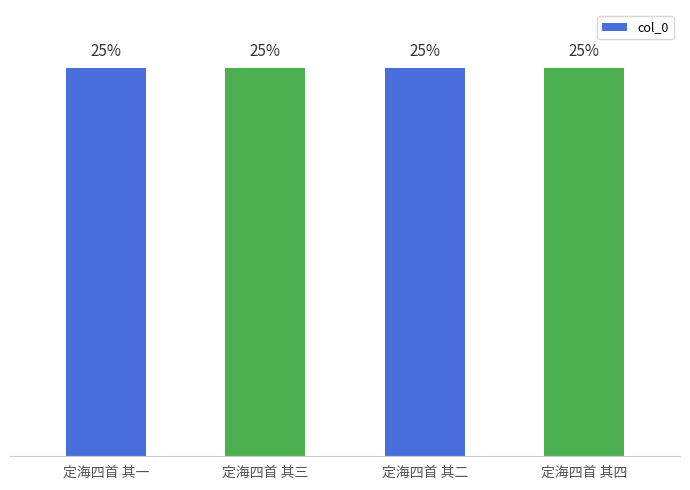

How many values exceed 943384?

1